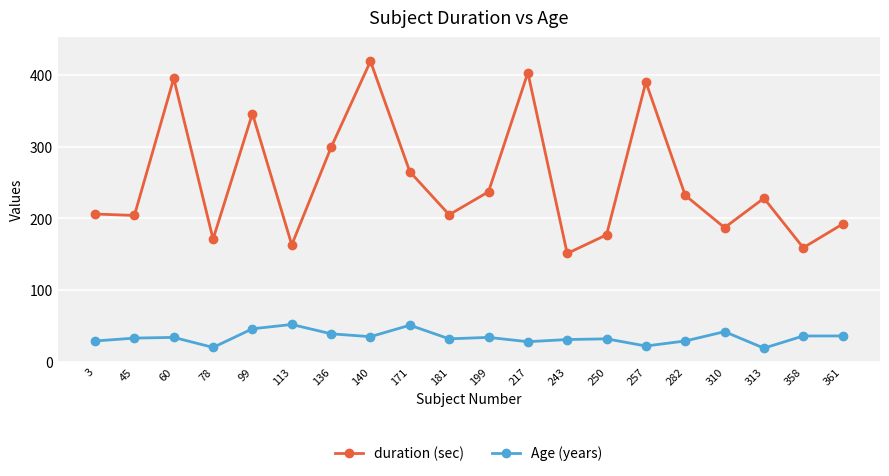

List the series in order of their overall mean, highest first.

duration (sec), Age (years)